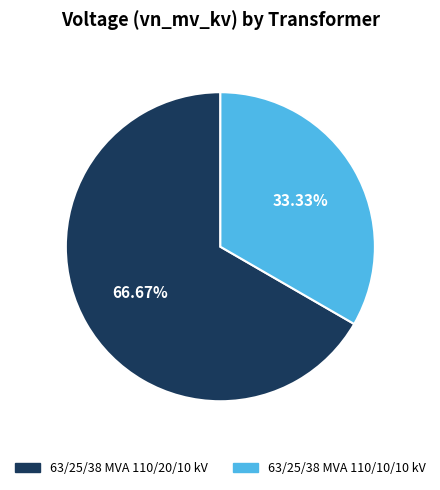

True or false: 63/25/38 MVA 110/10/10 kV accounts for 41% of the total.

False